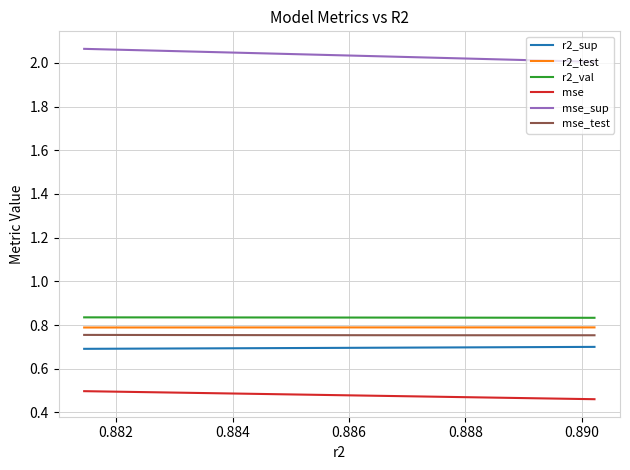

True or false: r2_test has a value of 0.8 at 0.886.

True